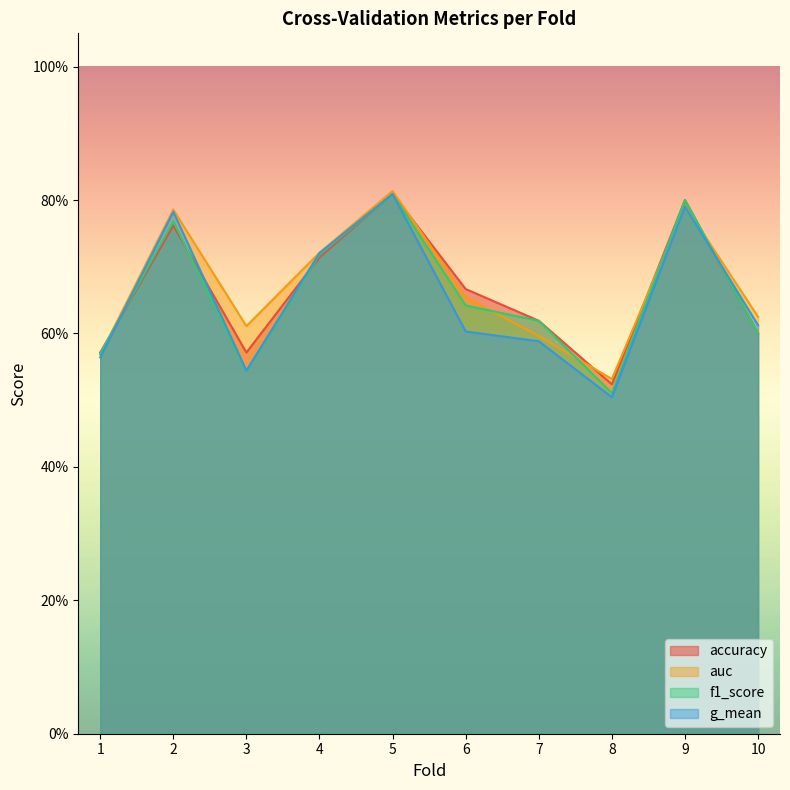

At how many categories does at least one series exceed 0?

10